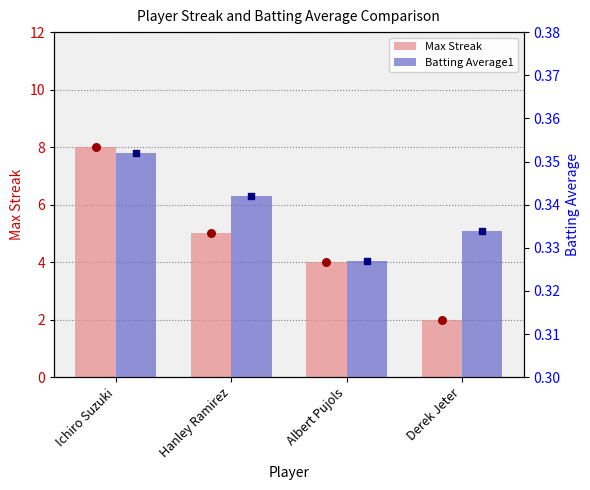

Which series reaches the maximum Y coordinate?

Max Streak